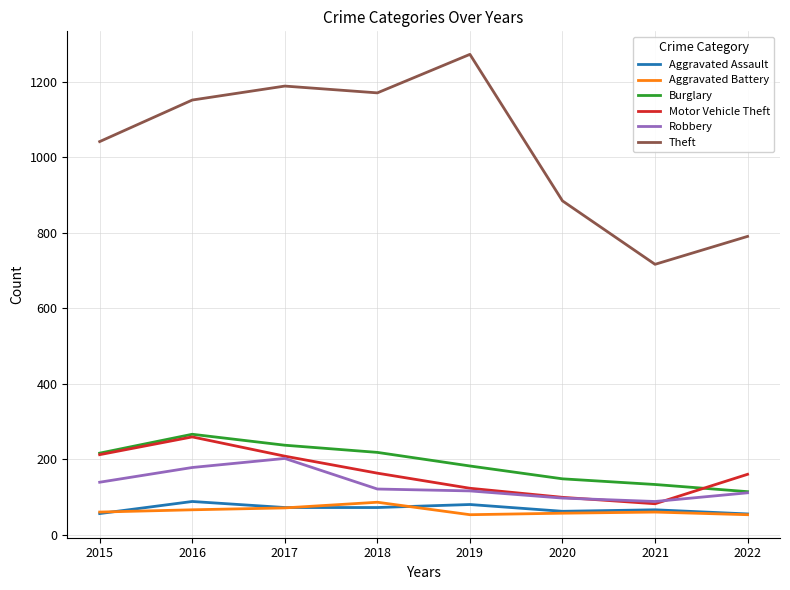

Which series has the largest total across all categories?

Theft